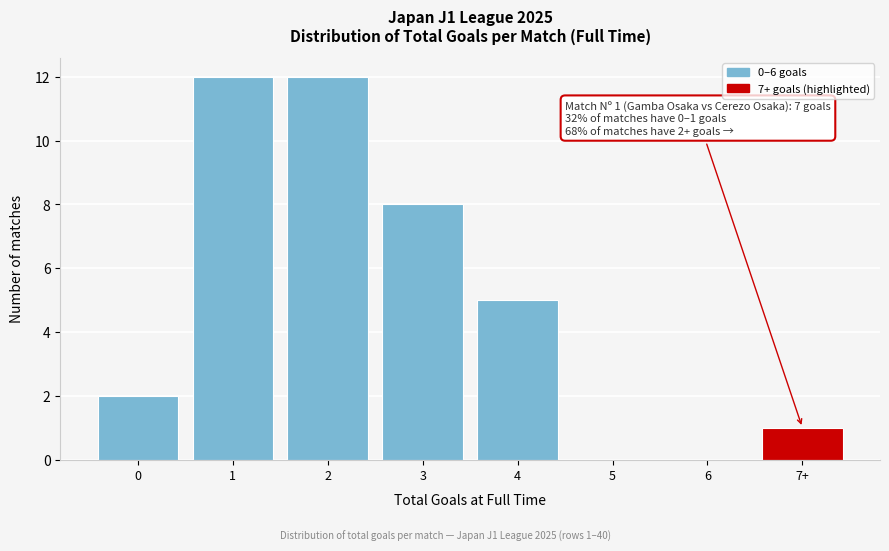

Reading left to right, what are all the values shown in this chart?

0=2	1=12	2=12	3=8	4=5	5=0	6=0	7+=1